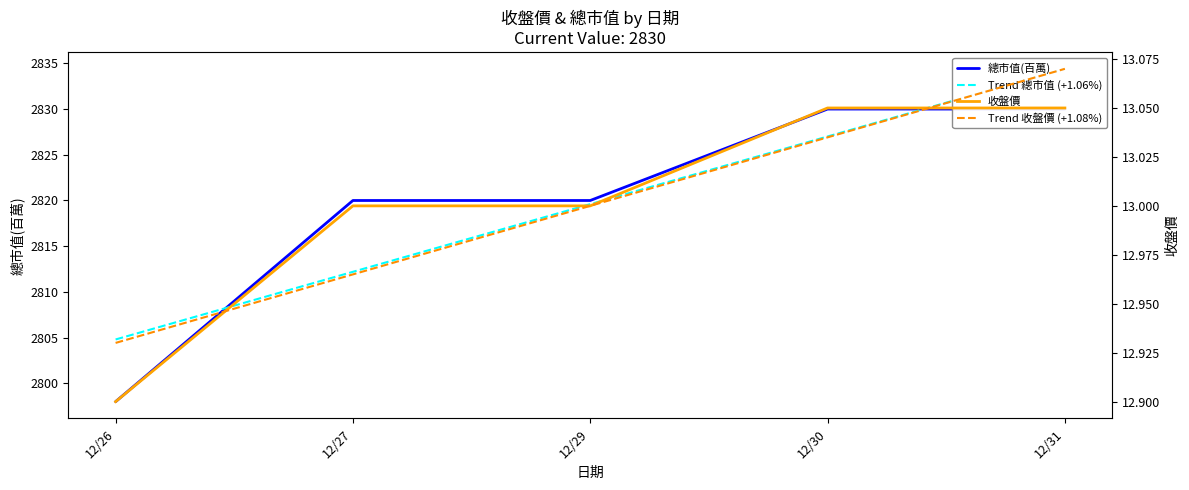

The Trend 總市值 (+1.06%) series shows 2834.4 at 12/31. True or false?

True